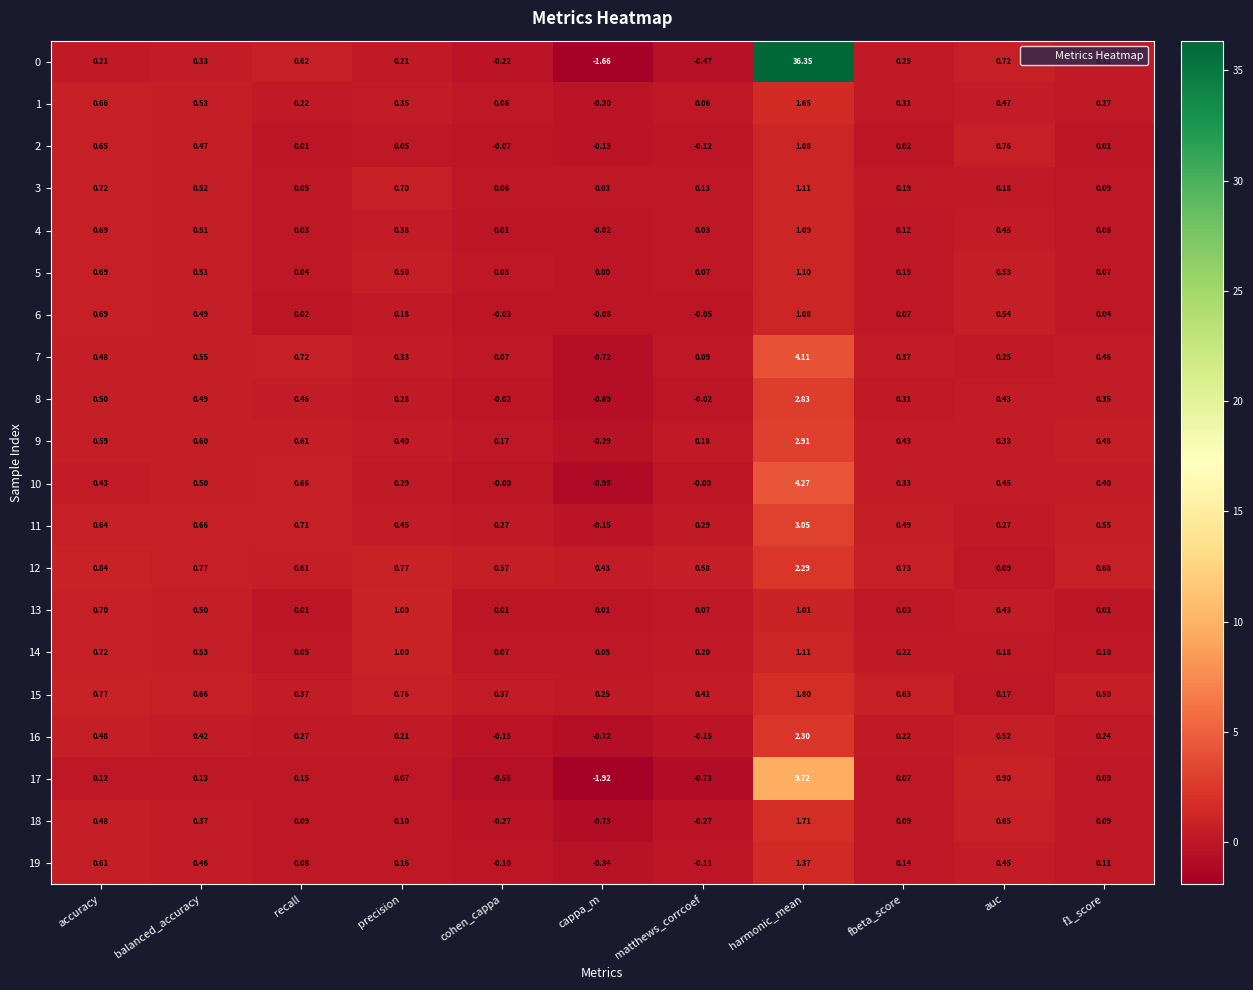

Is the value of 6 at recall greater than the value of 10 at auc?

No